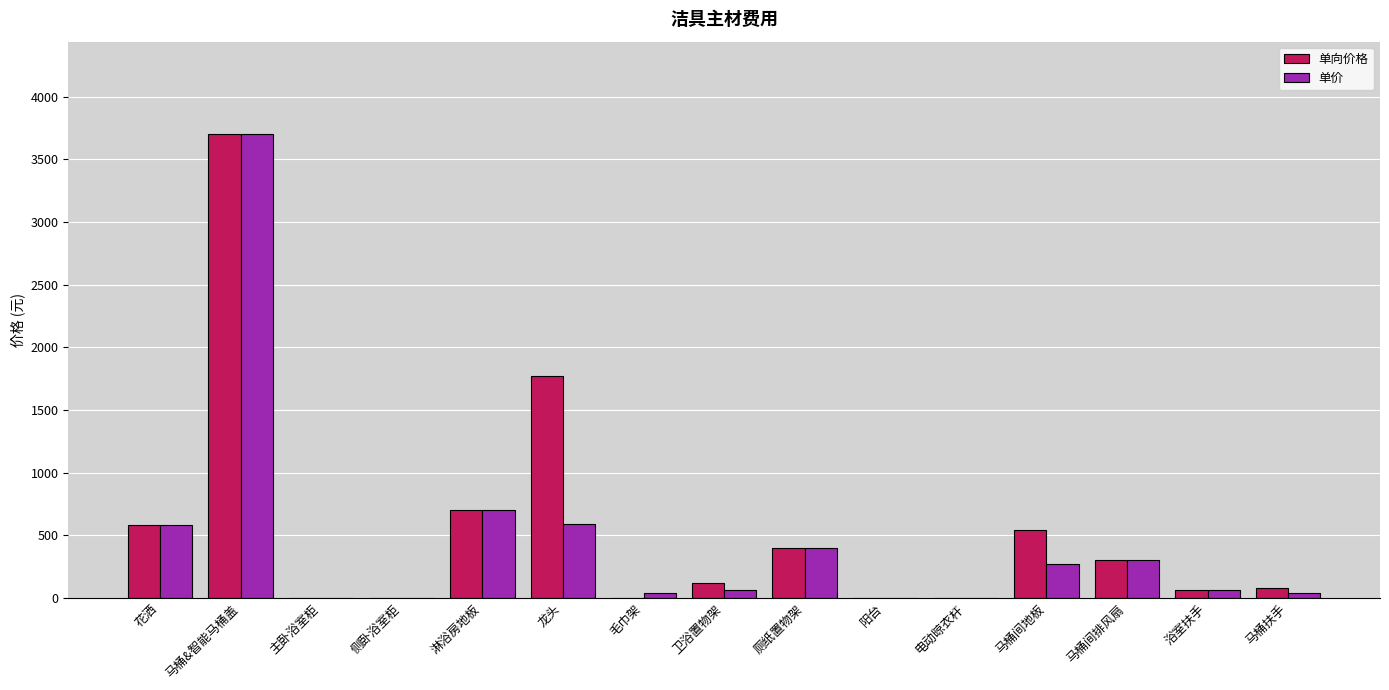

True or false: 单价 has a value of 283 at 花洒.

False